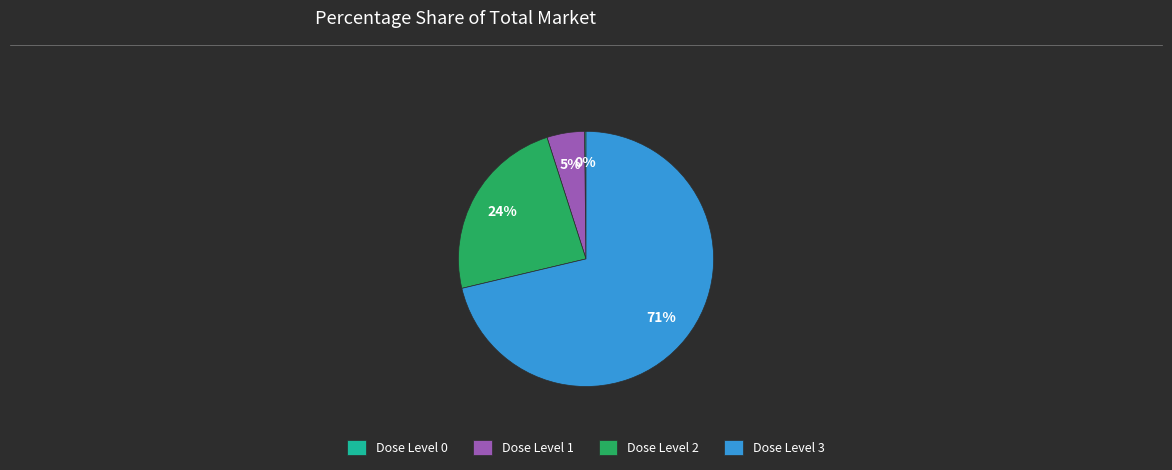

What is the largest slice in the pie chart?

Dose Level 3